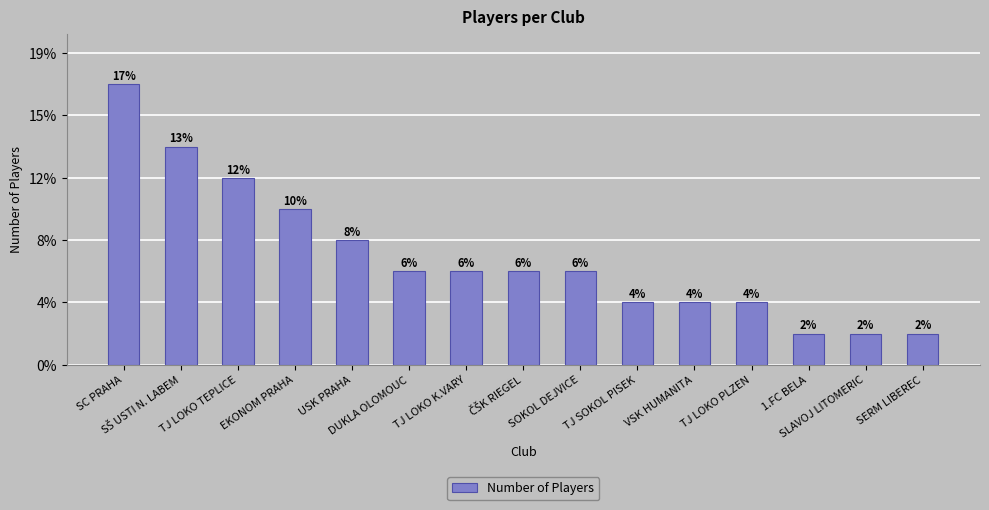

Reading right to left, what are all the values shown in this chart?

SERM LIBEREC=1	SLAVOJ LITOMERIC=1	1.FC BELA=1	TJ LOKO PLZEN=2	VSK HUMANITA=2	TJ SOKOL PISEK=2	SOKOL DEJVICE=3	ČŠK RIEGEL=3	TJ LOKO K.VARY=3	DUKLA OLOMOUC=3	USK PRAHA=4	EKONOM PRAHA=5	TJ LOKO TEPLICE=6	SŠ USTI N. LABEM=7	SC PRAHA=9